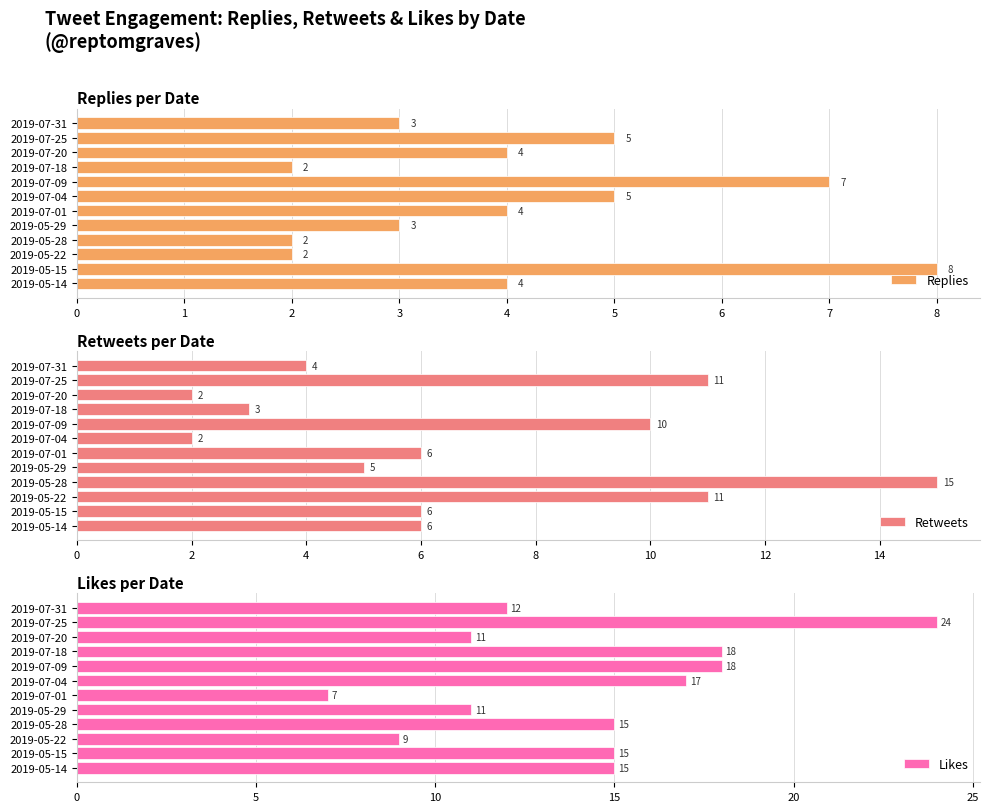

Is it true that Likes equals 15 at 2019-05-28?

True